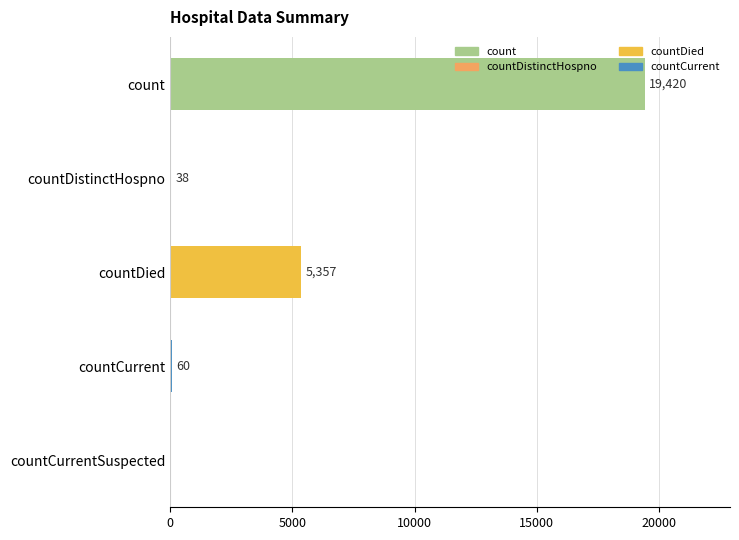

What is the greatest value displayed?

19420